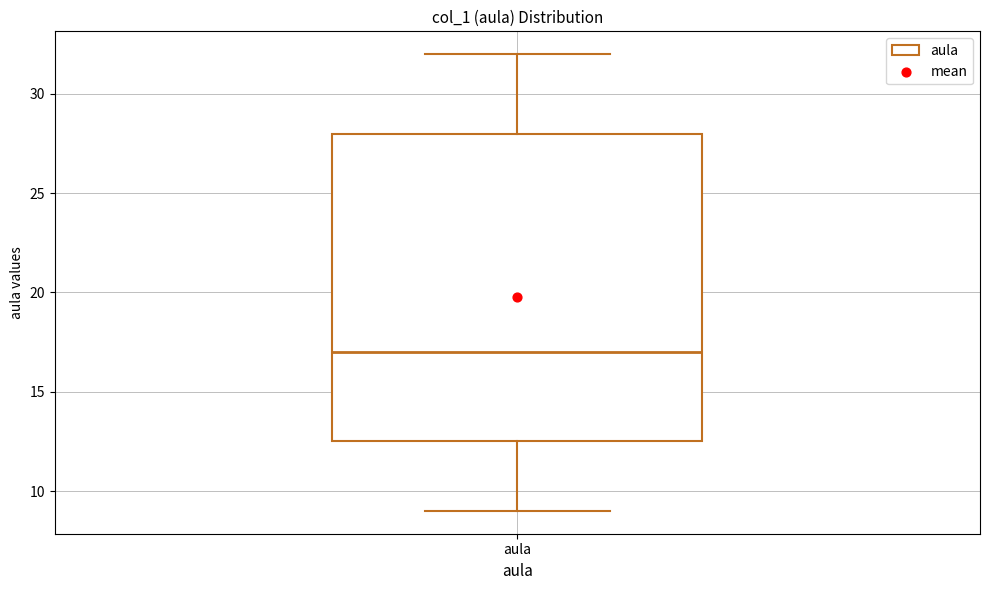

Read this box plot against the y-axis: the position of the median line, the range covered by the box, and the ends of both whiskers. The values are not printed on the chart, so give them approximately, as read against the axis.

median 17.0, box 12.5 to 28.0, whiskers 9.0 to 32.0